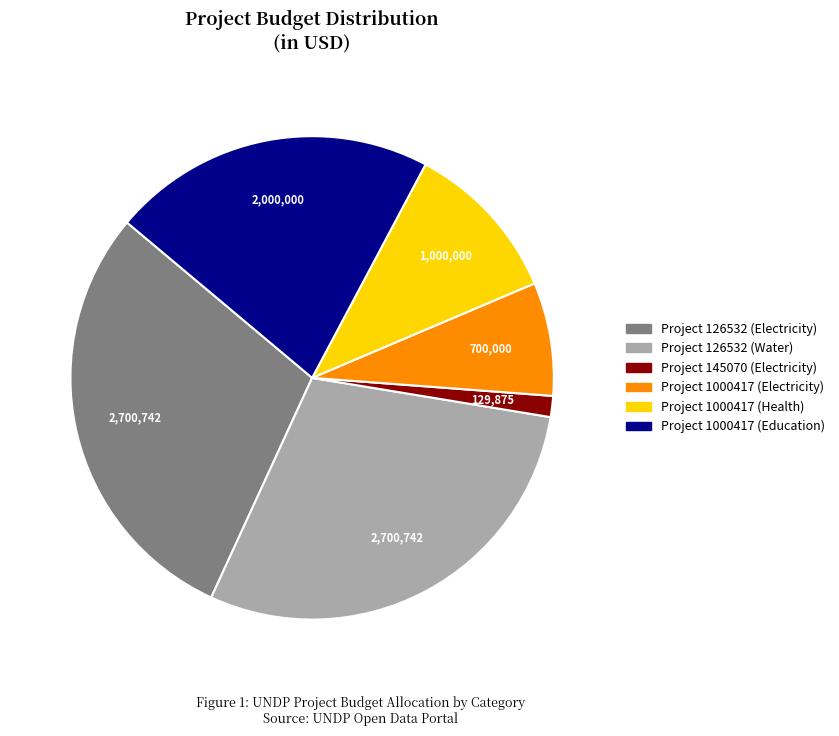

Between Project 126532 (Water) and Project 145070 (Electricity), which is larger?

Project 126532 (Water)